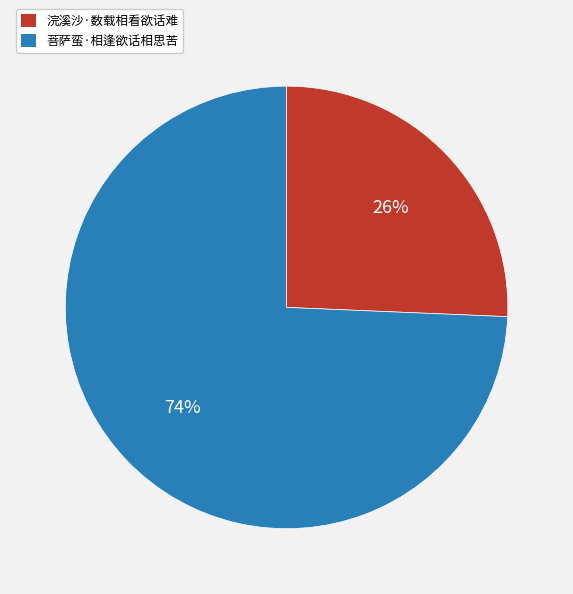

Does 菩萨蛮·相逢欲话相思苦 account for over 50% of the chart?

Yes